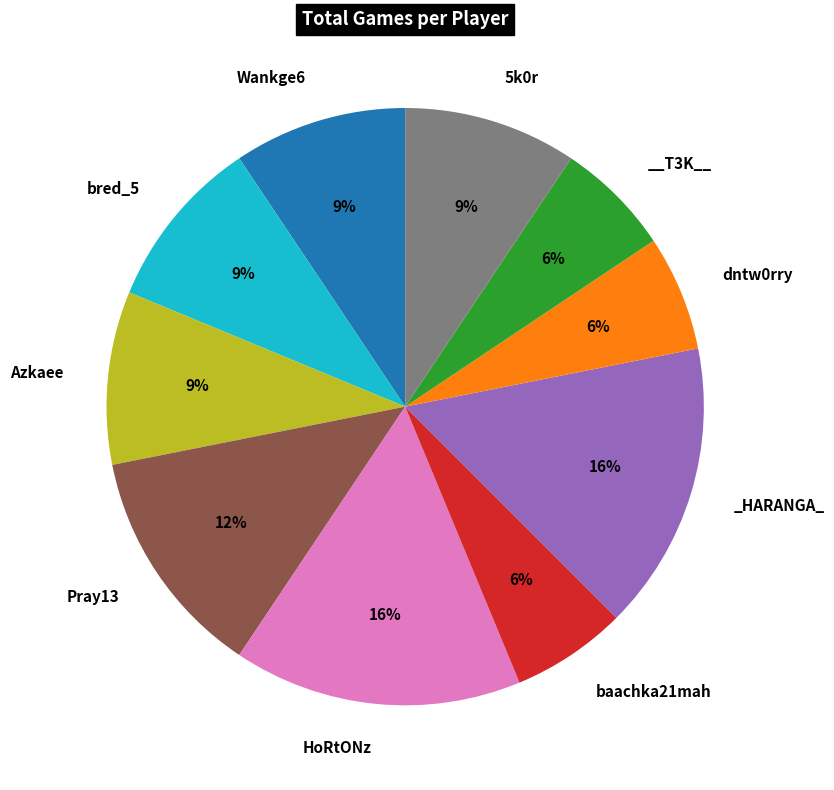

Is there any slice that represents more than half of the pie?

No